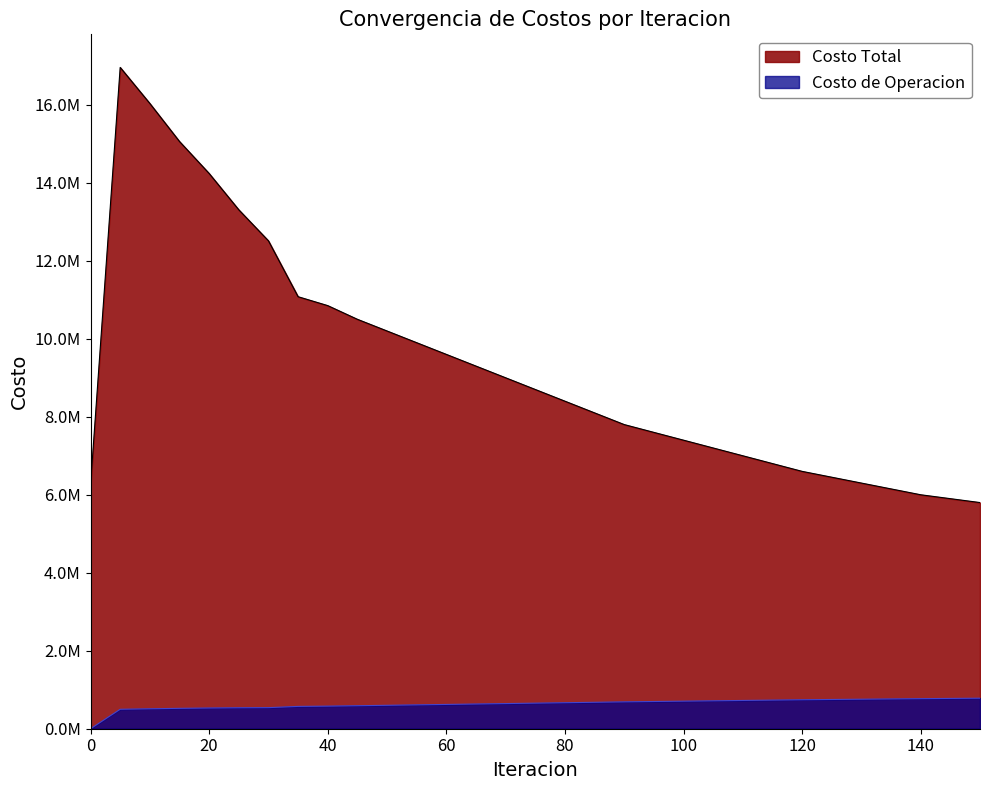

How many lines are shown in the chart?

2